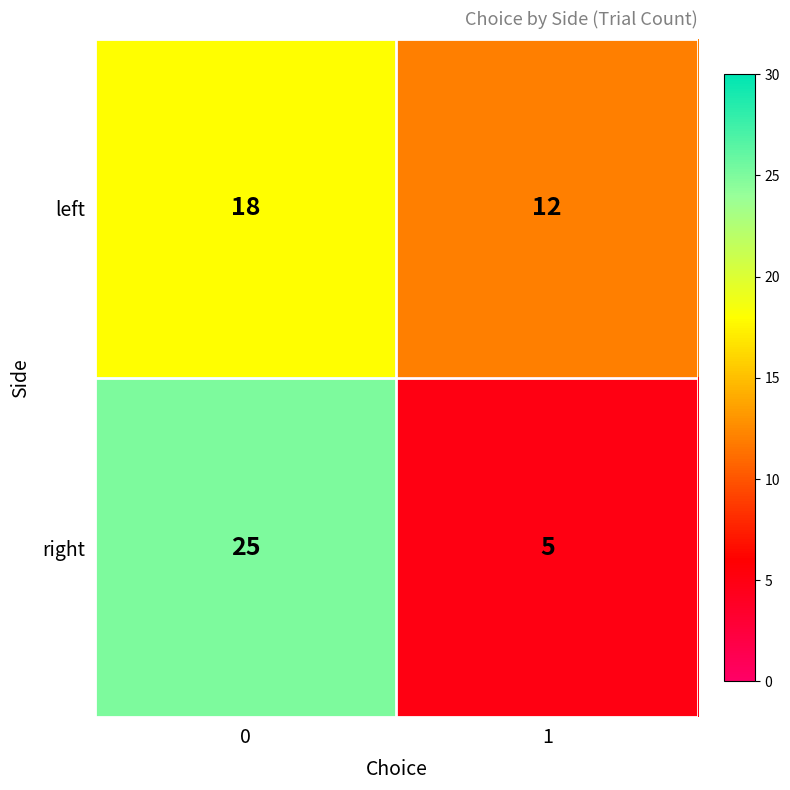

What is the approximate value of right at 0?

25